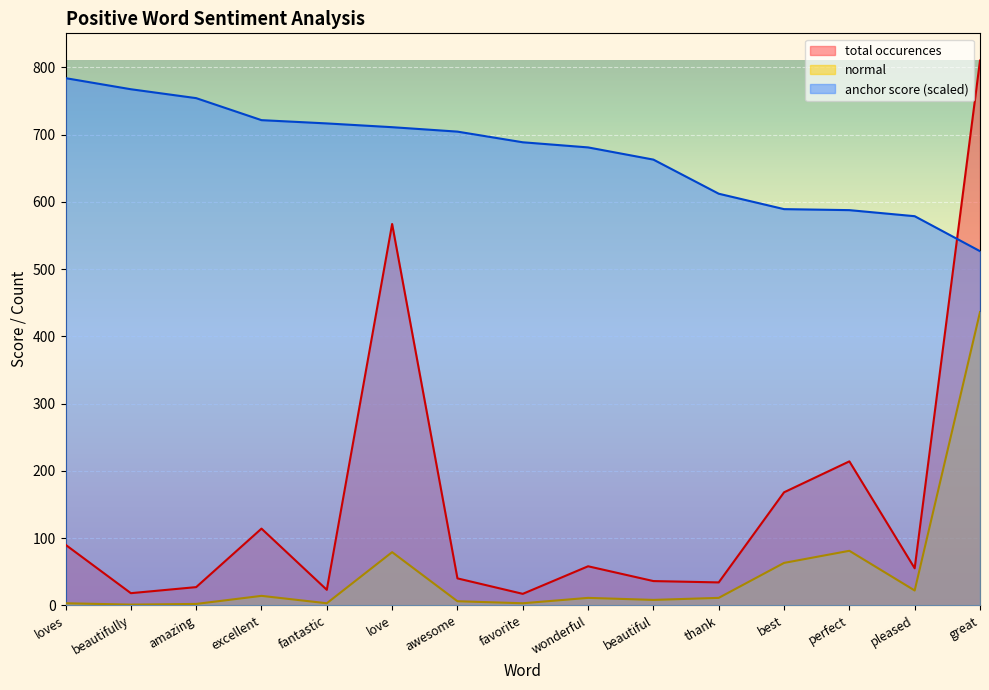

Rank the series by their maximum value, from highest to lowest.

total occurences, anchor score (scaled), normal